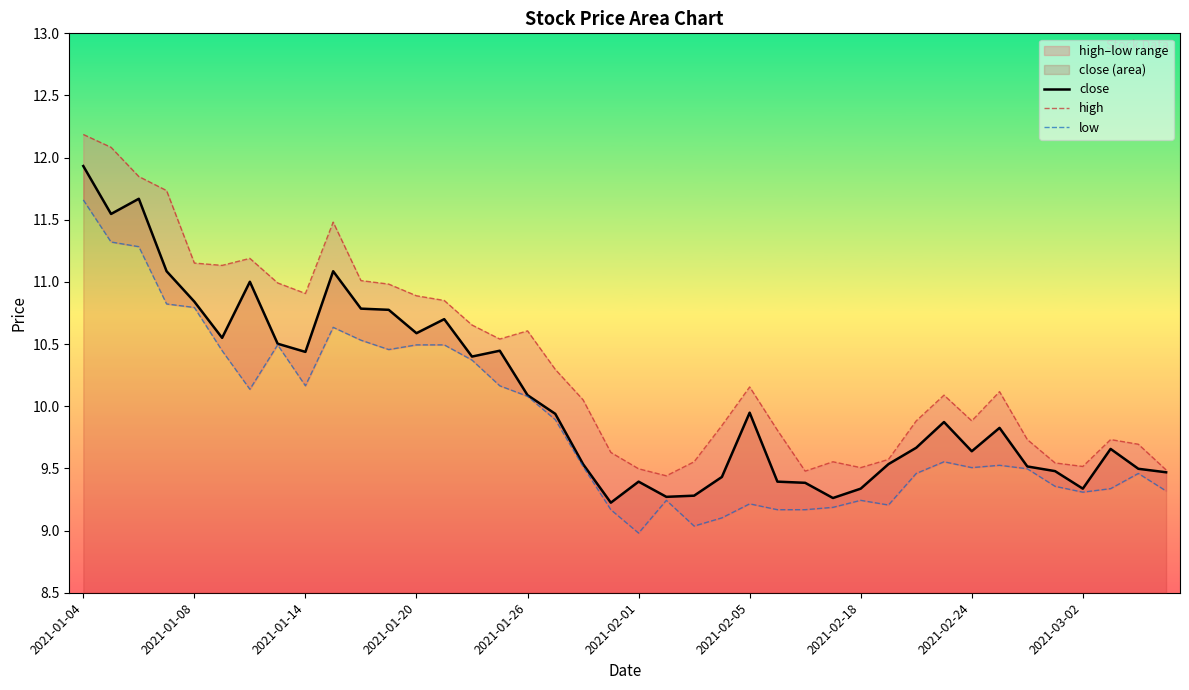

What is the minimum value for close?

9.2